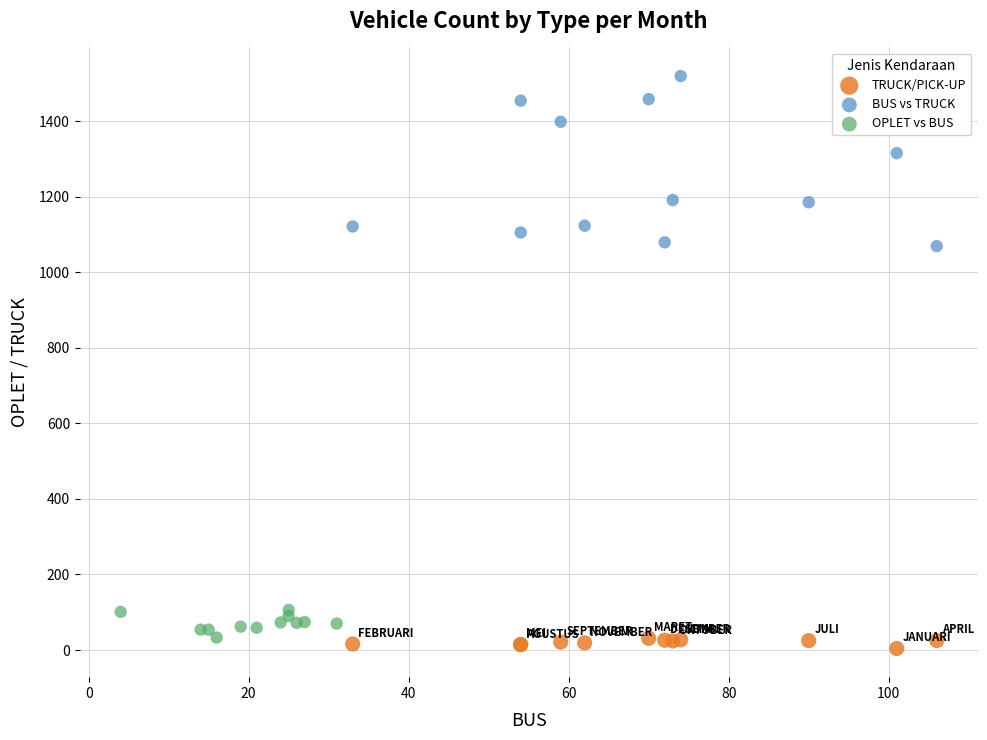

Which series has the widest spread of Y values?

BUS vs TRUCK